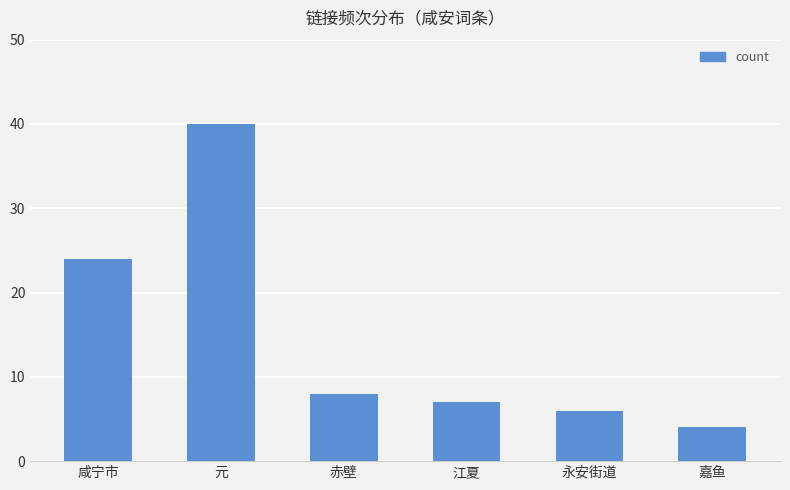

List the labels in order of value, smallest first.

嘉鱼, 永安街道, 江夏, 赤壁, 咸宁市, 元